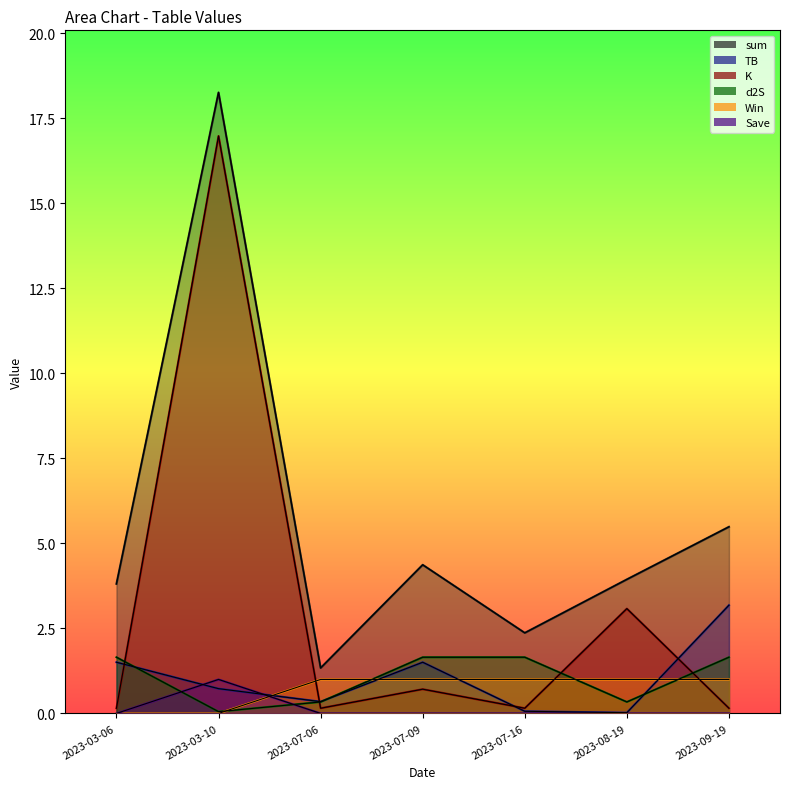

How many values in the d2S series are below 1?

3